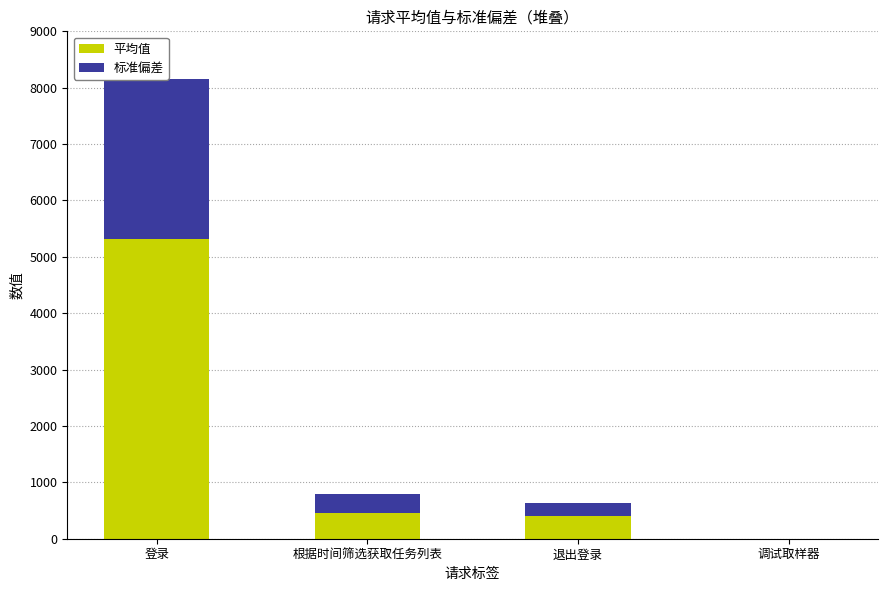

What is the value of the 标准偏差 bar at the 1st from the left?

2837.8